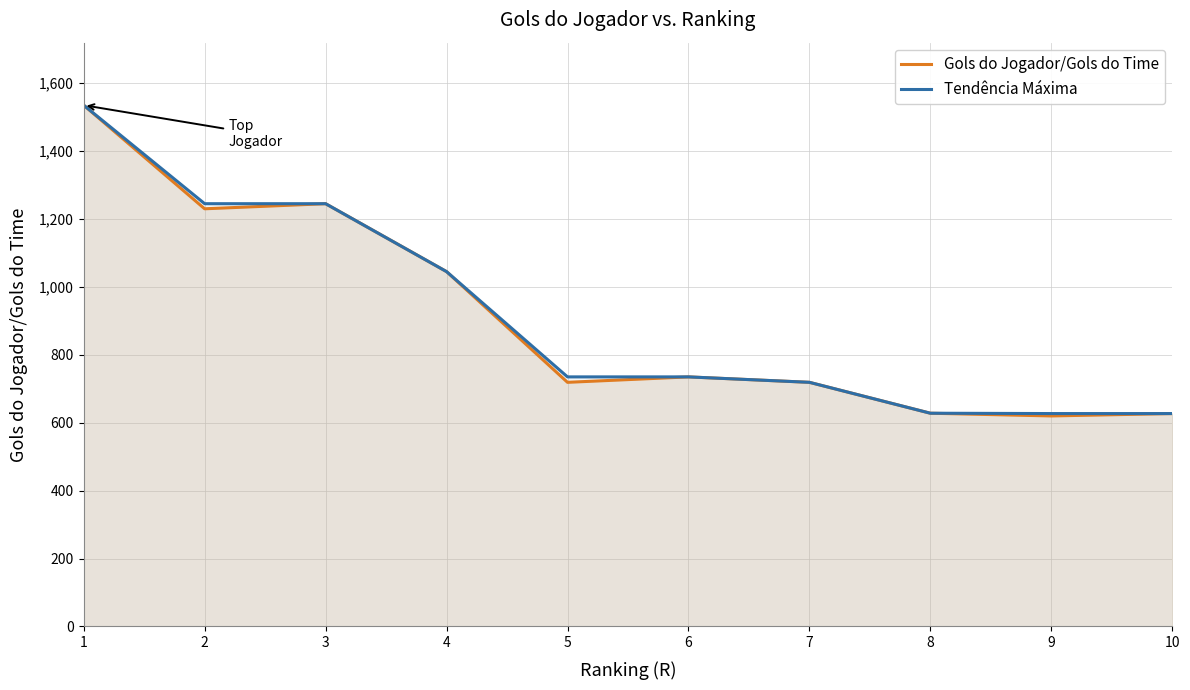

Rank the series by their maximum value, from highest to lowest.

Gols do Jogador/Gols do Time, Tendência Máxima